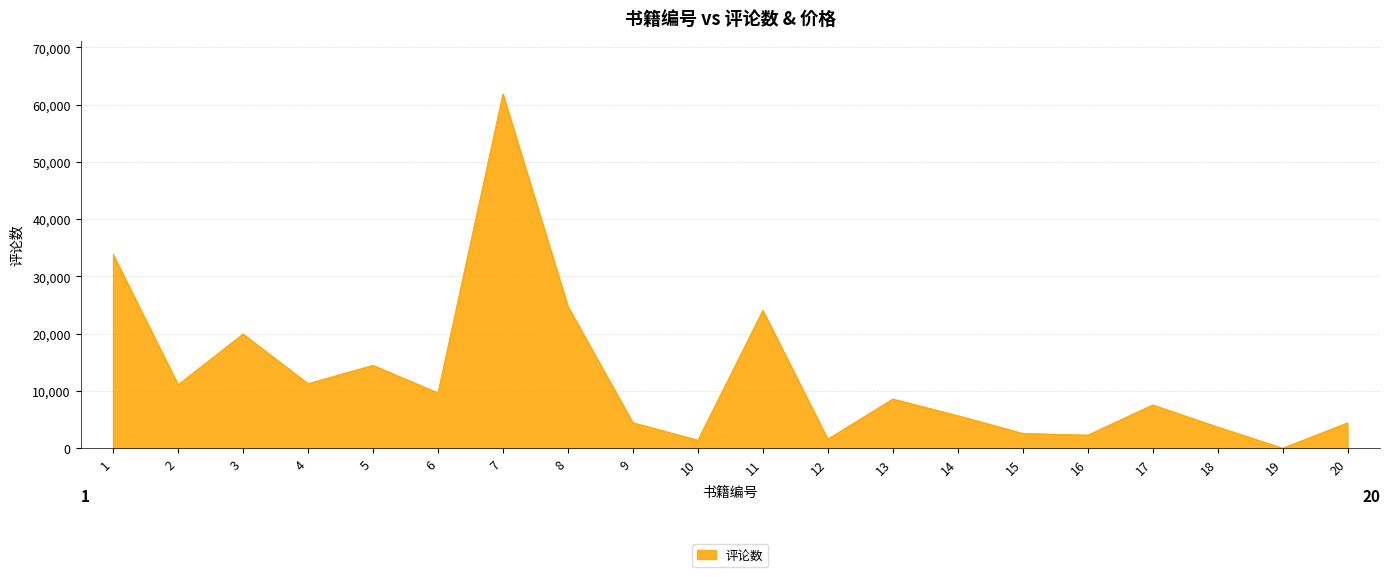

The value at 20 is 4425. True or false?

True